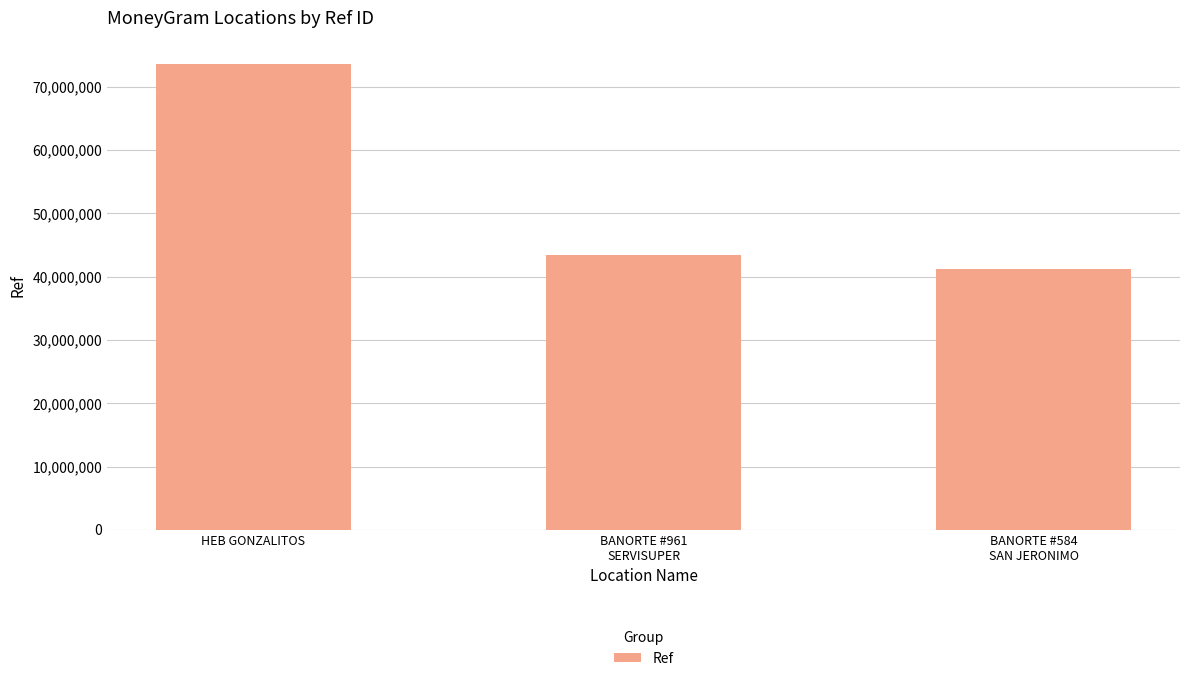

What is the difference between the maximum and minimum values?

32339722